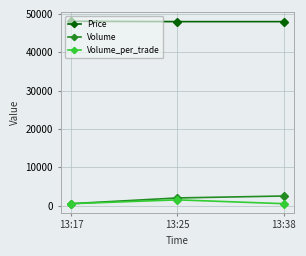

Which series has the largest total across all categories?

Price